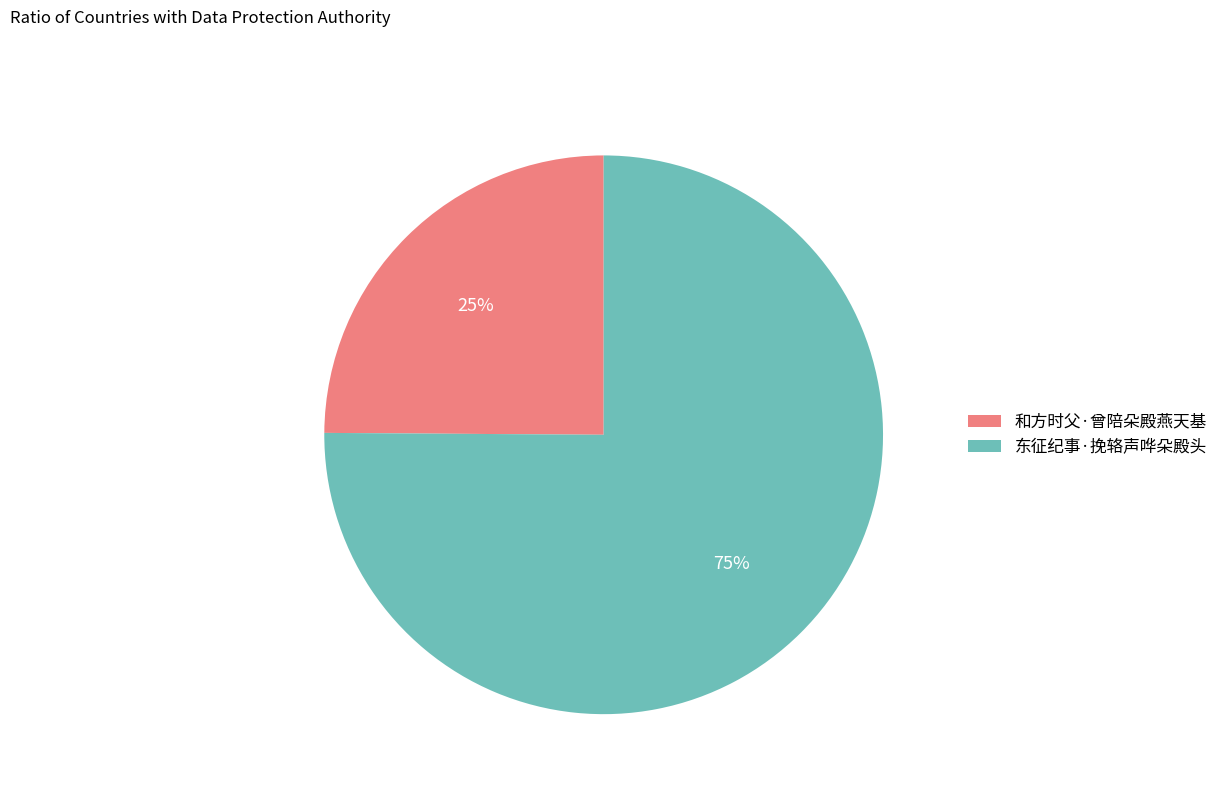

Count the number of slices in the pie.

2